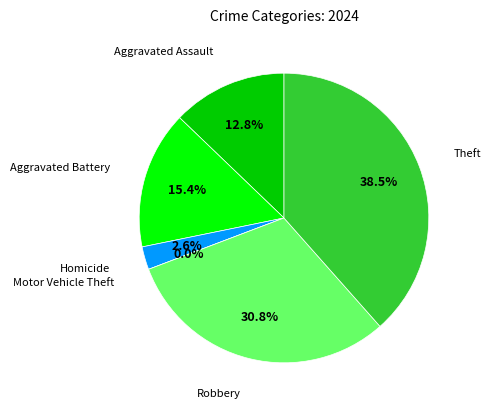

Is it true that Homicide is 17% of the pie?

False